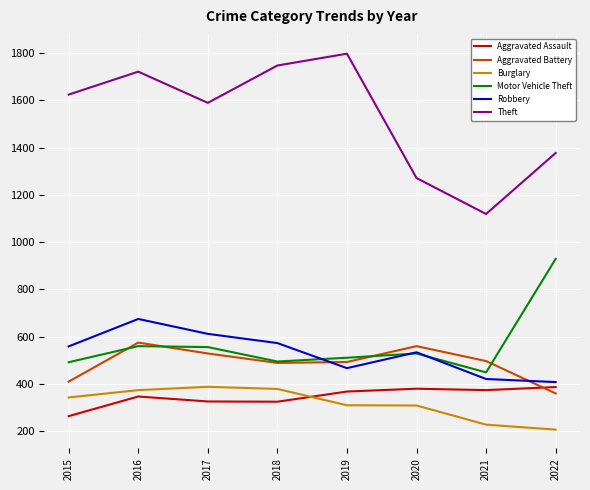

How many distinct data groups are displayed?

6